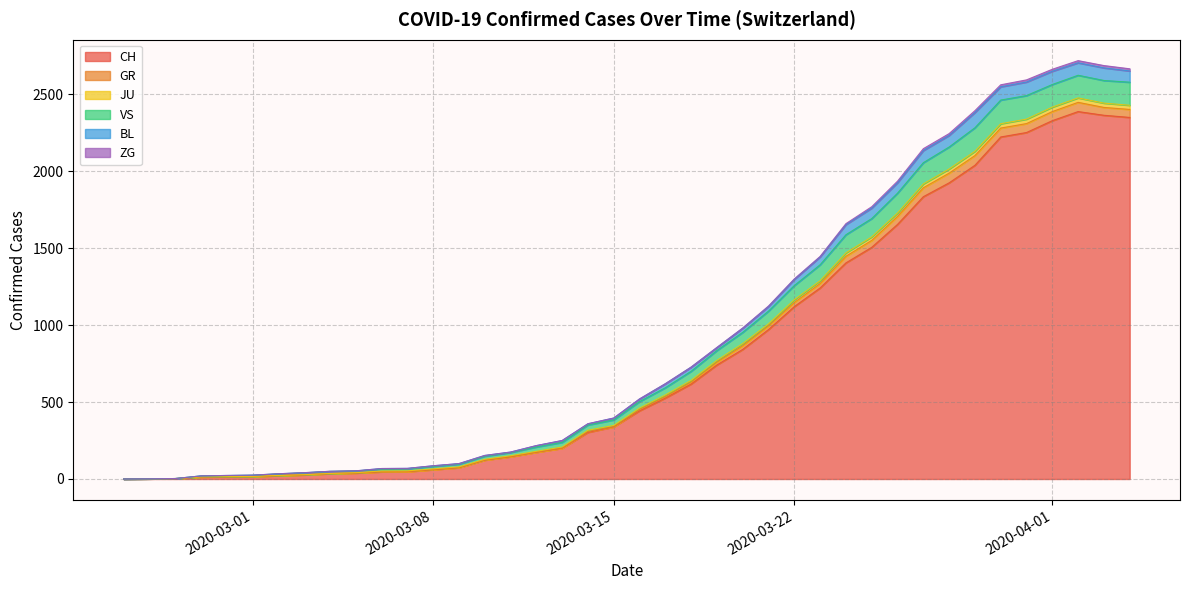

What is the highest value of the CH series?

2387